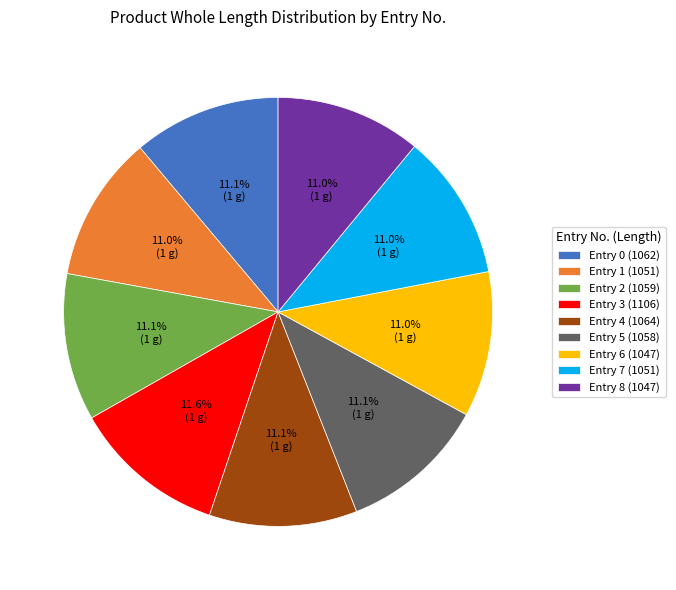

What is the ratio of the value at Entry 6 (1047) to the value at Entry 7 (1051)?

1.0